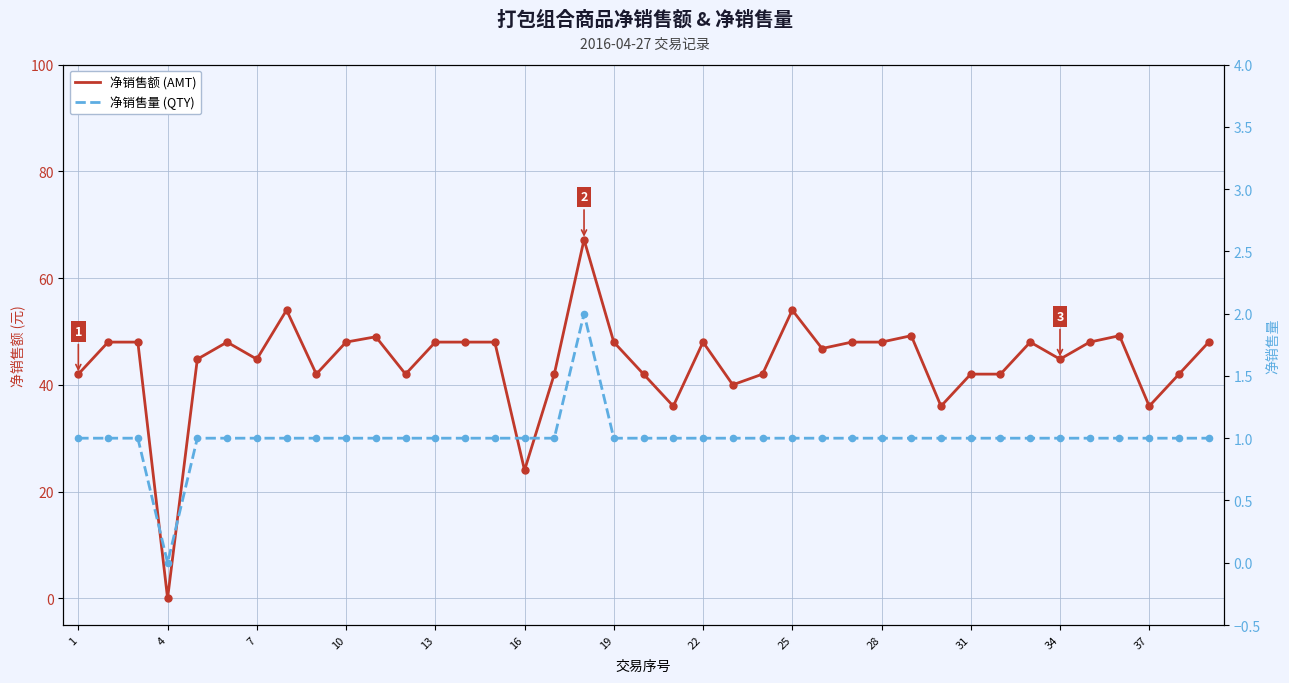

Which series has the largest Y range (max minus min)?

净销售额 (AMT)